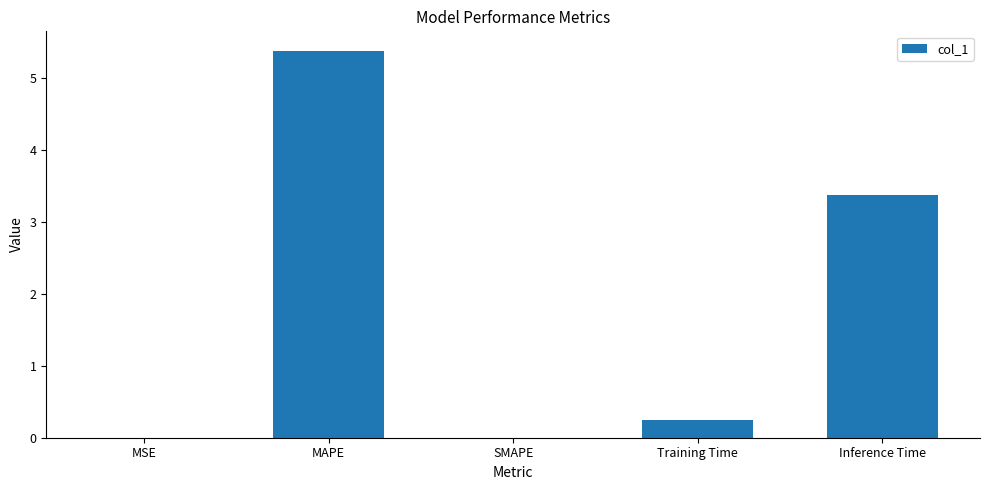

What is the sum of the values at MAPE and Inference Time?

8.7